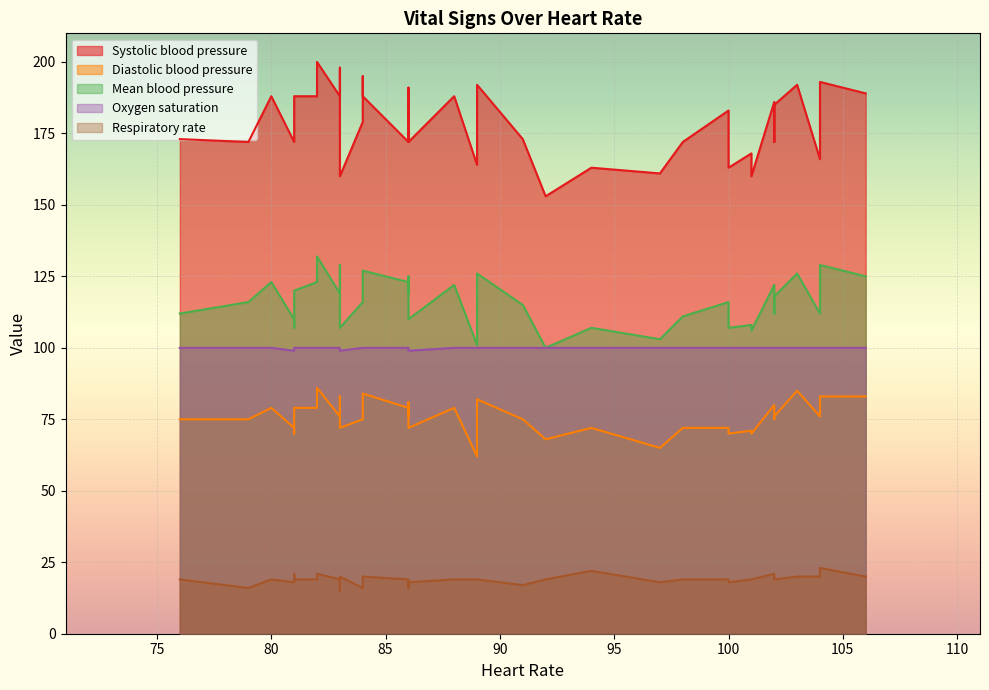

The Diastolic blood pressure series shows 86 at 82. True or false?

True